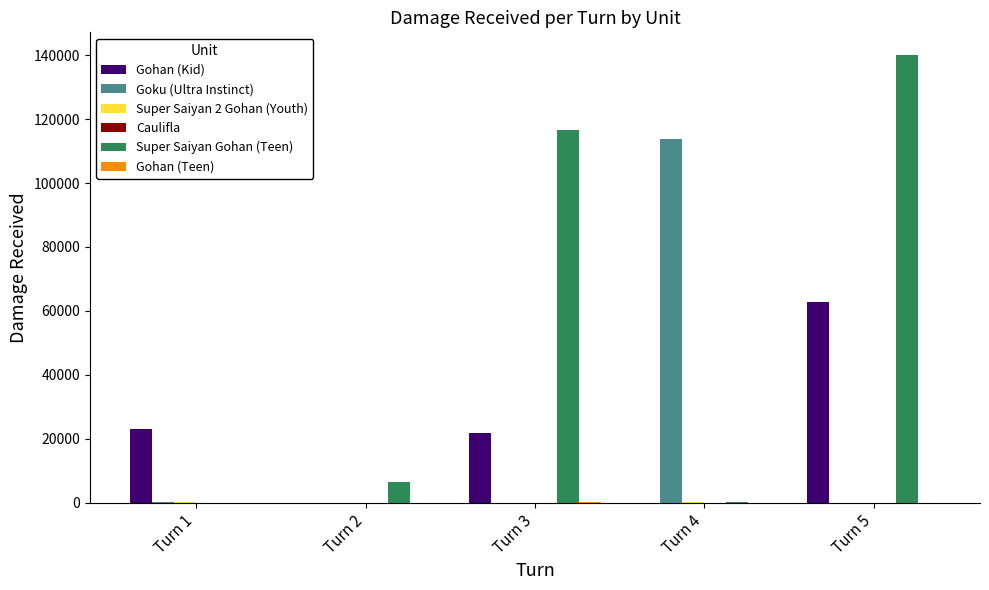

What value does the Goku (Ultra Instinct) series have at Turn 1?

11